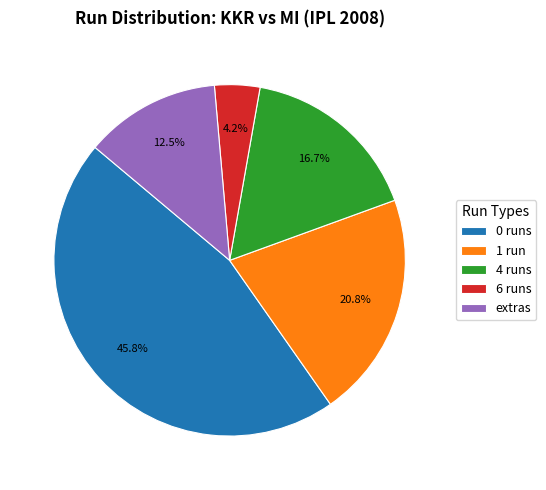

Does 4 runs represent more than half of the total?

No